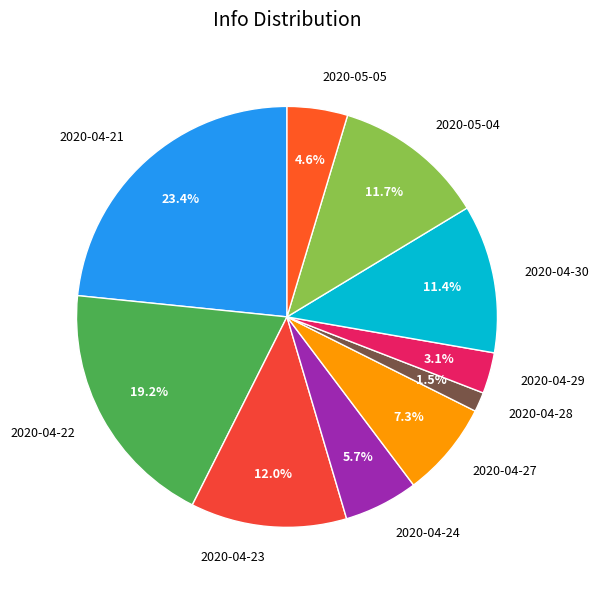

How many slices are in this pie chart?

10